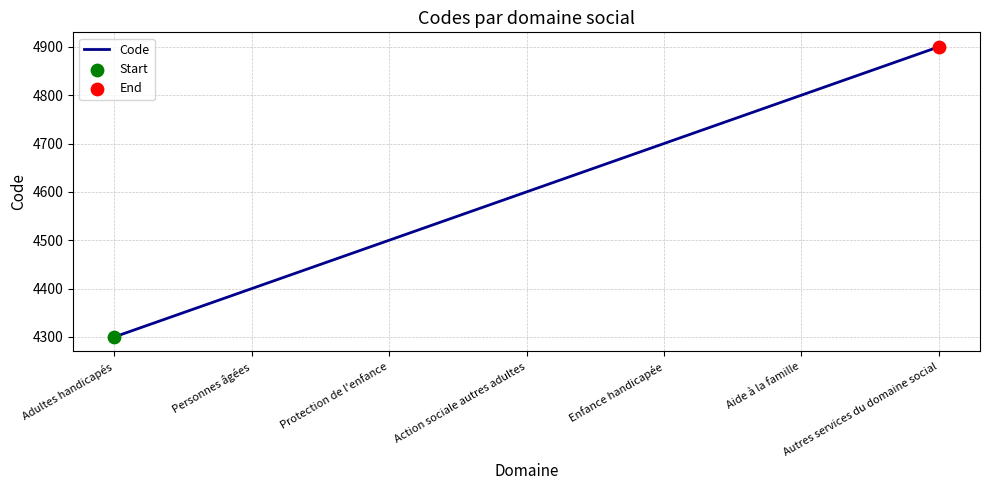

What is the change in value from Adultes handicapés to Enfance handicapée?

+400